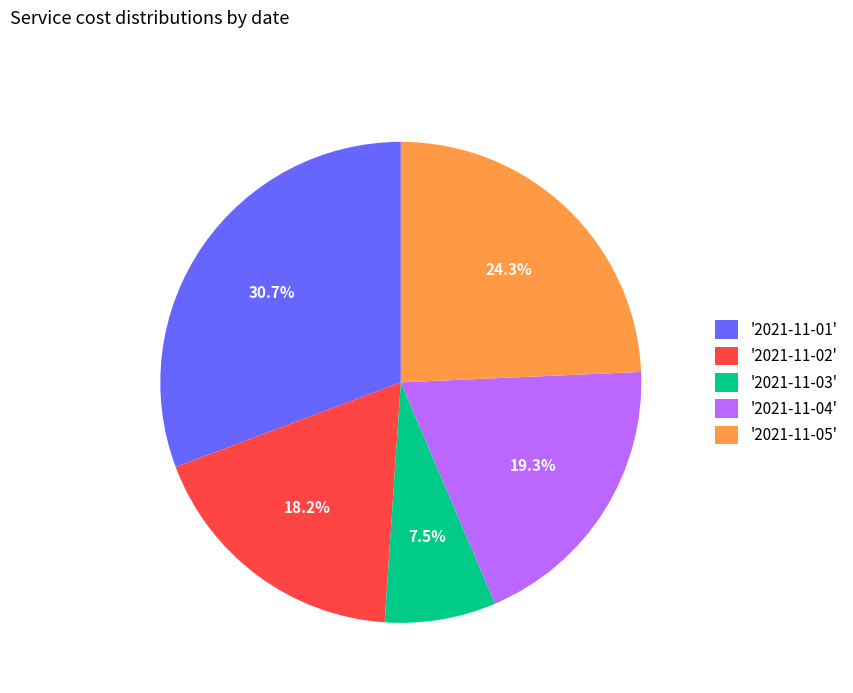

Rank the categories by value from lowest to highest.

'2021-11-03', '2021-11-02', '2021-11-04', '2021-11-05', '2021-11-01'